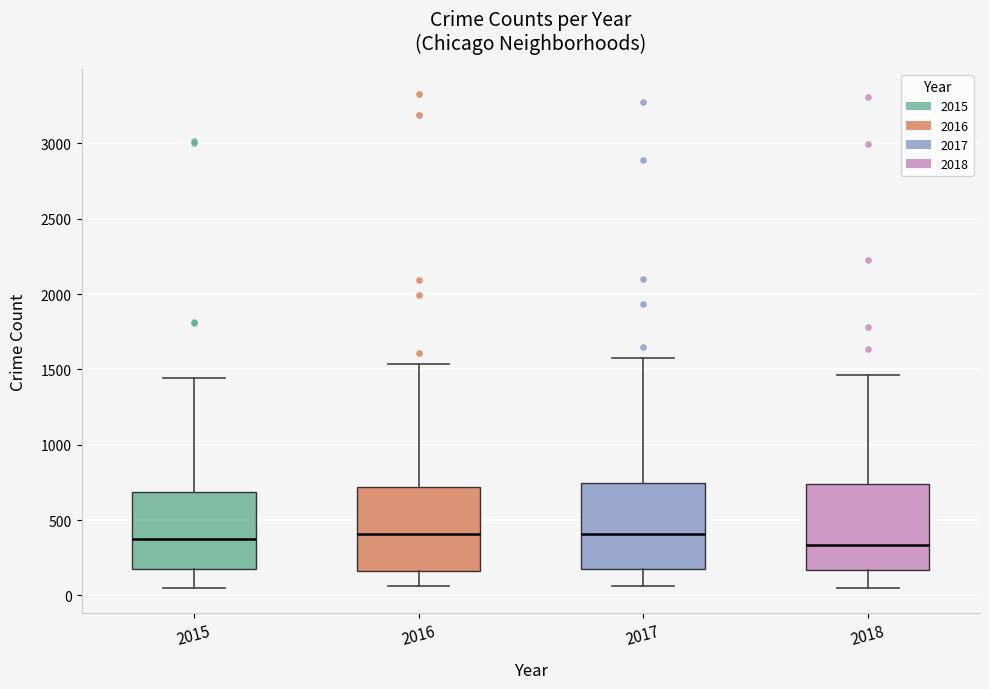

Reading left to right, transcribe this box plot: for each box, give where its median line is, the range the box spans, and where its two whiskers end, as read against the y-axis. The values are not printed on the chart, so give them approximately, as read against the axis.

2015: median 350, box 150 to 700, whiskers 50 to 1450
2016: median 400, box 150 to 700, whiskers 50 to 1550
2017: median 400, box 200 to 750, whiskers 50 to 1600
2018: median 350, box 150 to 750, whiskers 50 to 1450